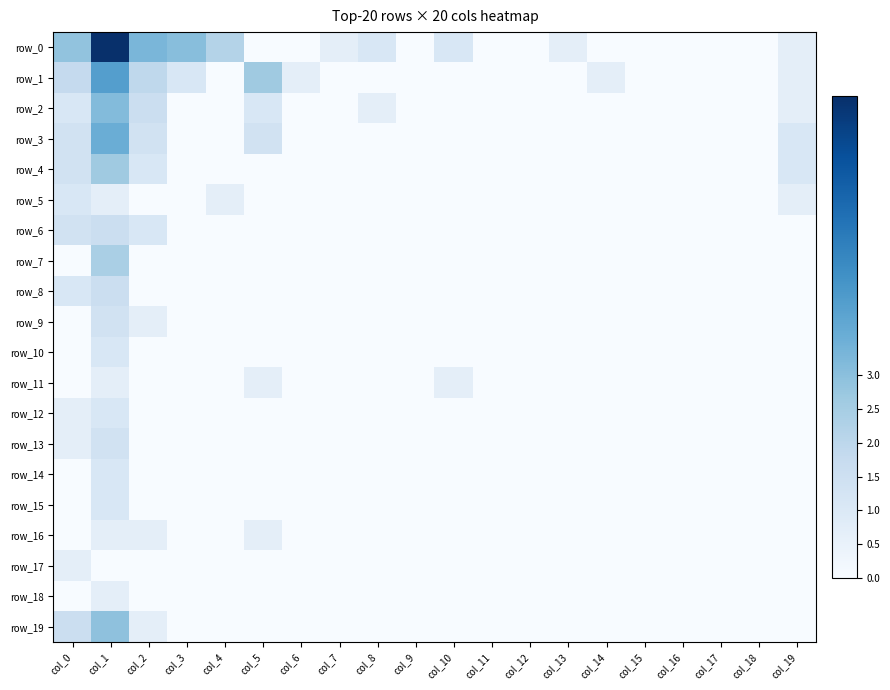

At which label does row_10 reach its minimum?

col_0